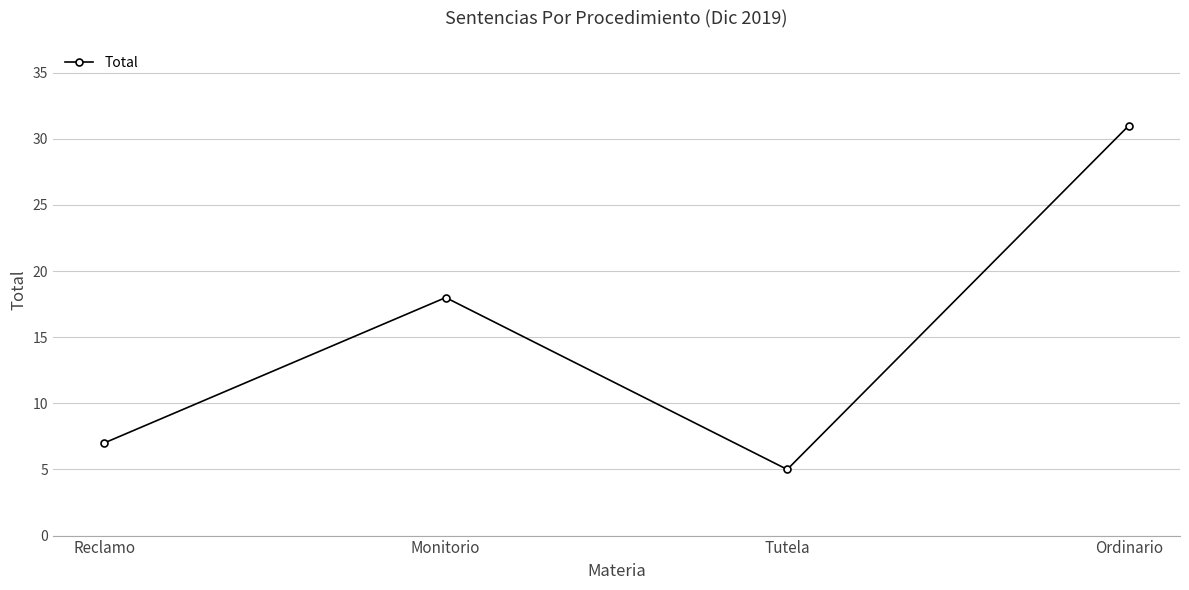

What is the maximum value shown in the chart?

31